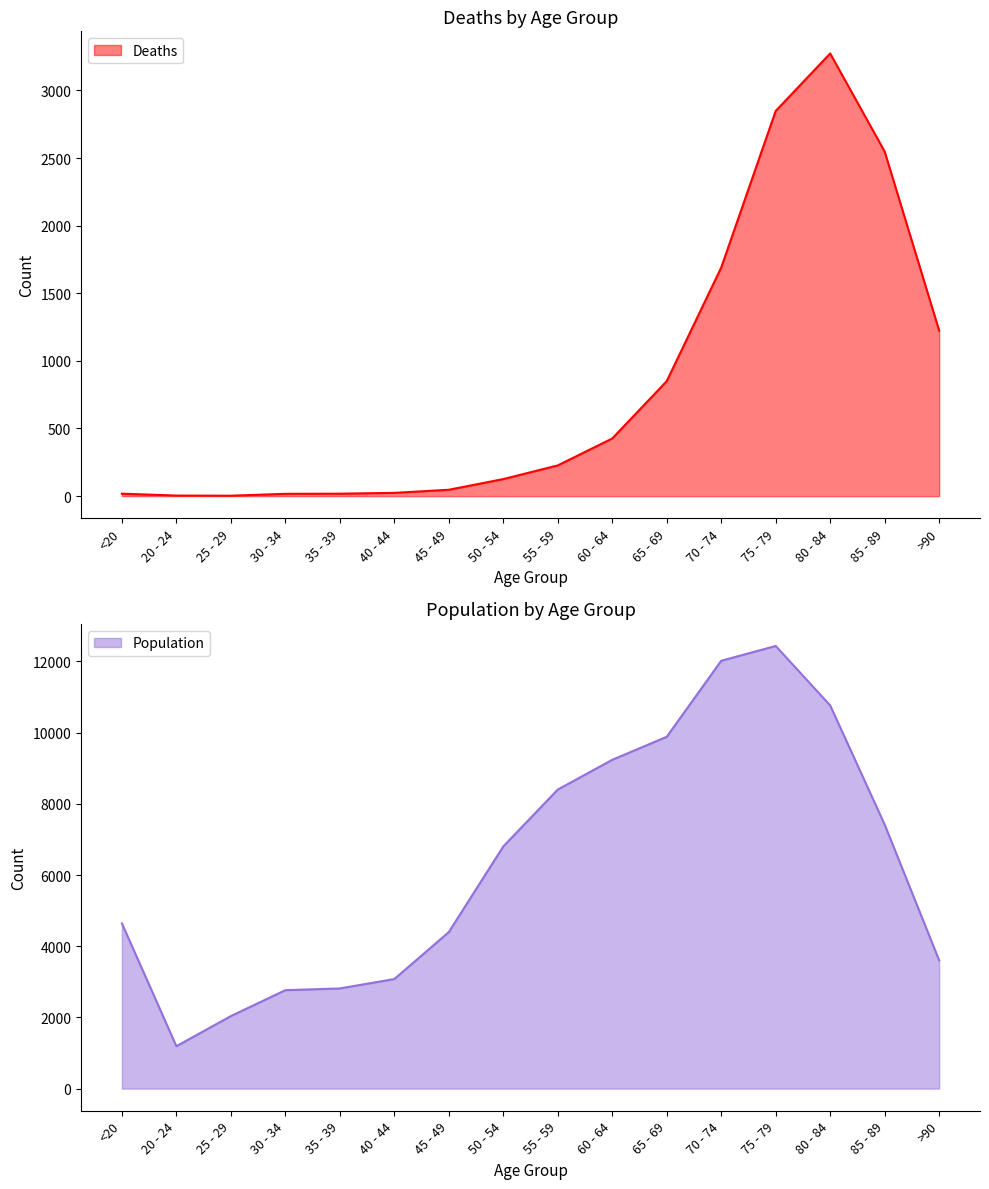

Reading left to right, list all the values displayed in this chart.

Deaths: <20=18	20 - 24=4	25 - 29=3	30 - 34=17	35 - 39=18	40 - 44=24	45 - 49=47	50 - 54=126	55 - 59=227	60 - 64=426	65 - 69=850	70 - 74=1690	75 - 79=2848	80 - 84=3273	85 - 89=2548	>90=1224
Population: <20=4641	20 - 24=1191	25 - 29=2038	30 - 34=2765	35 - 39=2814	40 - 44=3078	45 - 49=4396	50 - 54=6803	55 - 59=8400	60 - 64=9236	65 - 69=9883	70 - 74=12018	75 - 79=12434	80 - 84=10764	85 - 89=7417	>90=3604